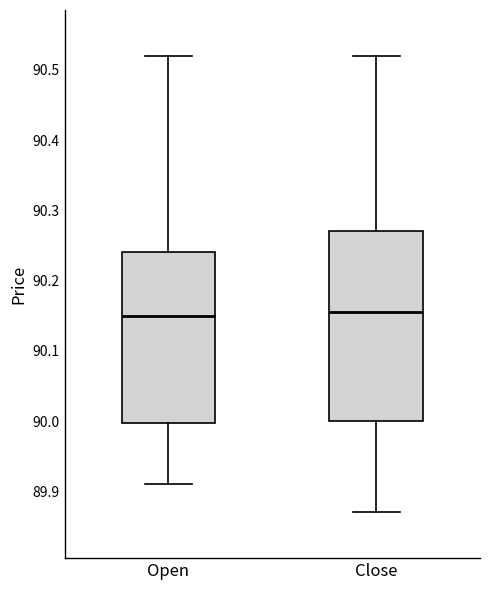

Reading left to right, read every box against the y-axis: the position of its median line, the range the box covers, and the ends of its whiskers. The values are not printed on the chart, so give them approximately, as read against the axis.

Open: median 90.15, box 90.00 to 90.24, whiskers 89.91 to 90.52
Close: median 90.16, box 90.00 to 90.27, whiskers 89.87 to 90.52